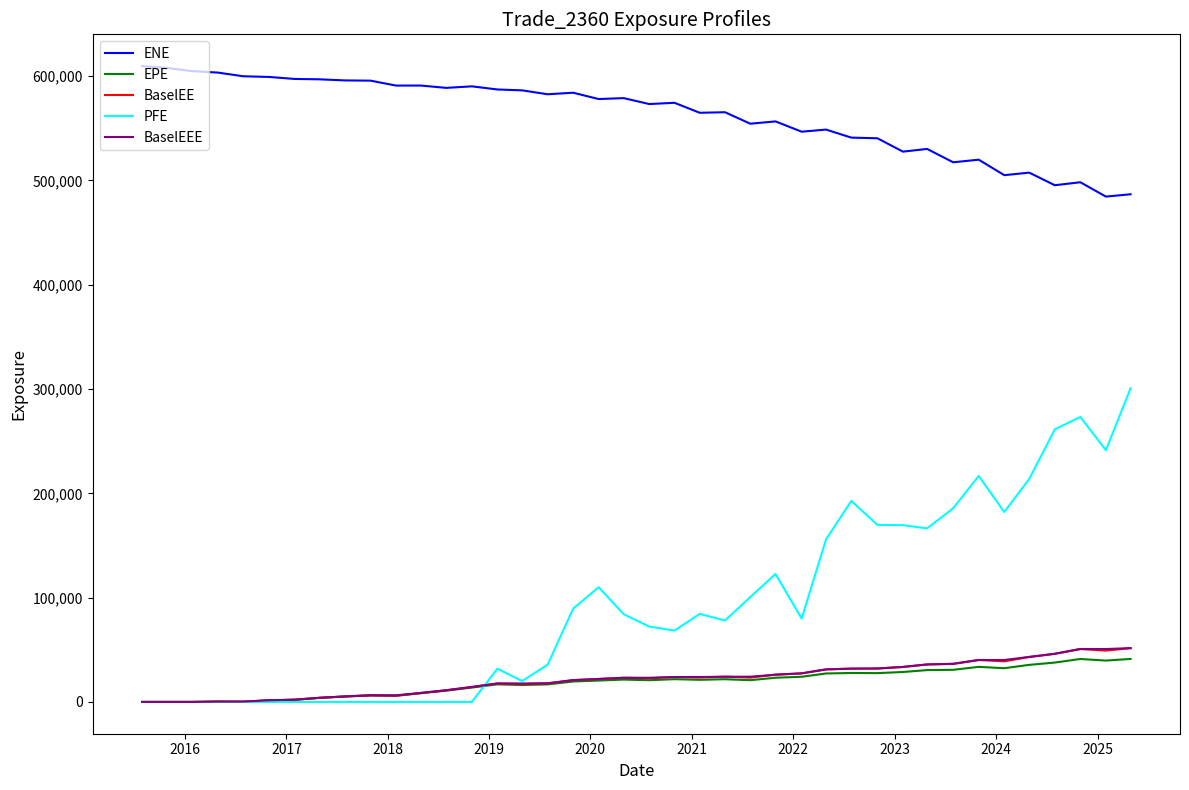

Which series has the widest spread of values?

PFE